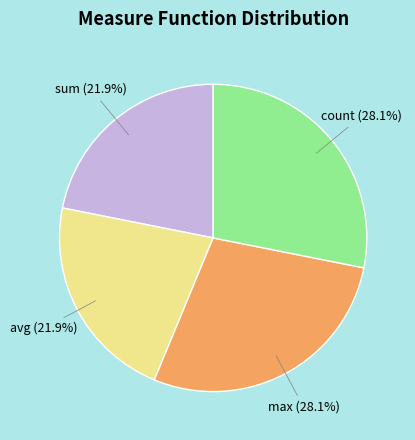

Is count the majority of the pie?

No